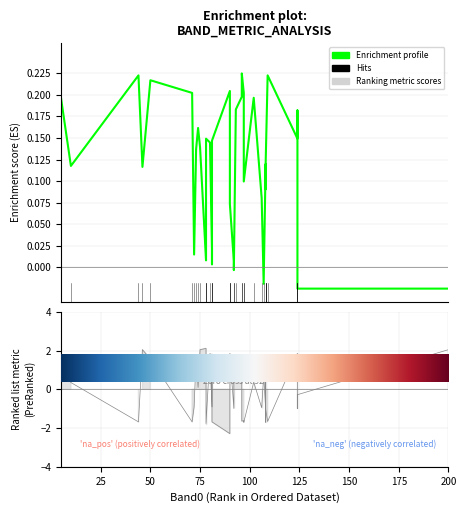

What is the sum of the values at 150 and 75?

0.1